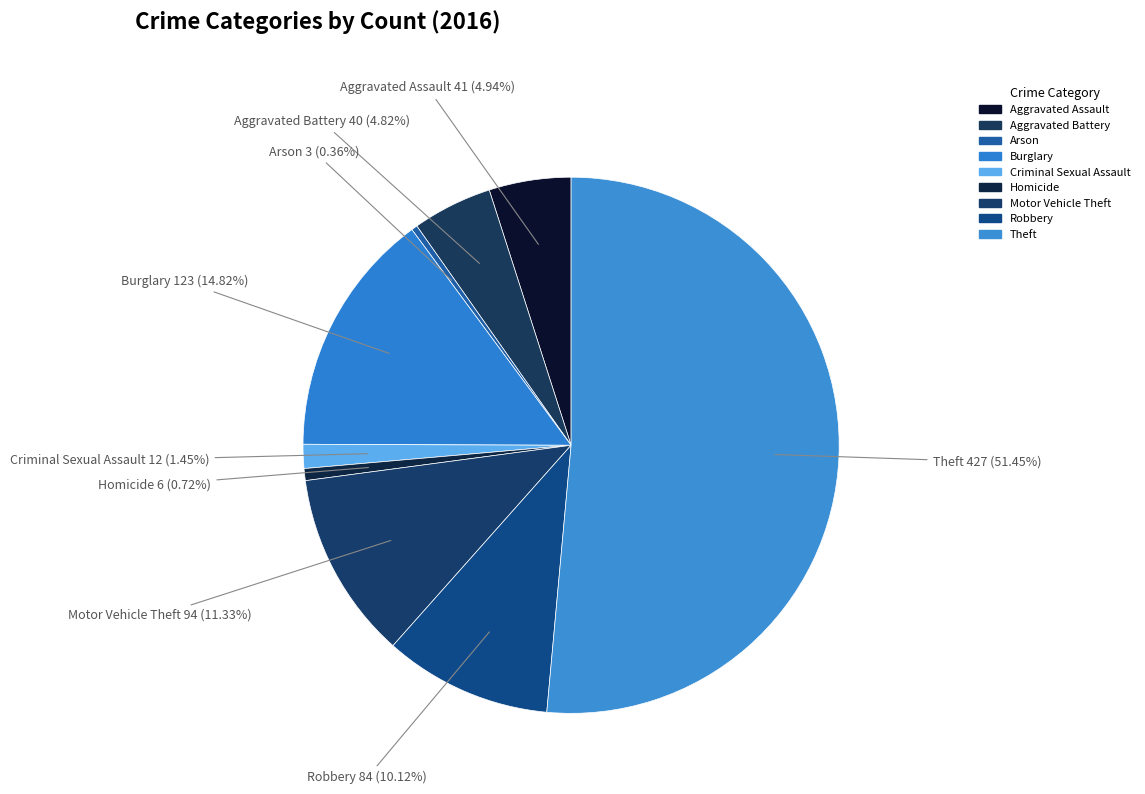

How much of the chart is everything except Theft?

48.6%